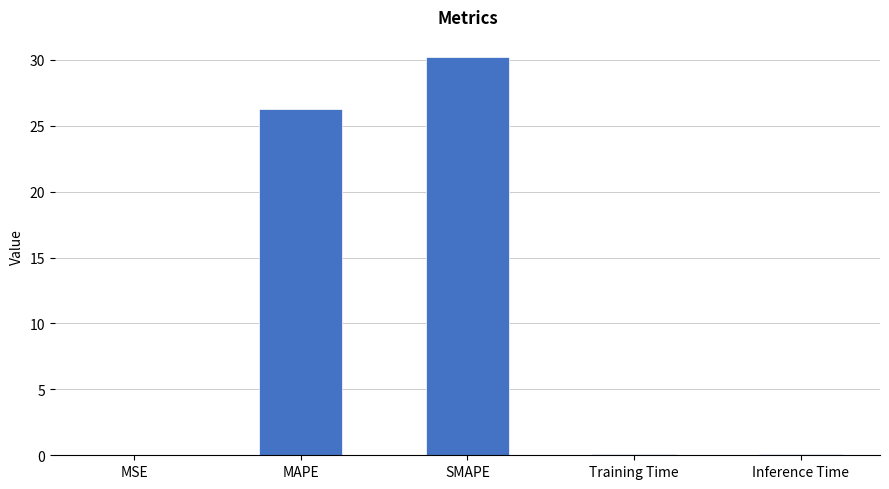

Does the chart contain stacked bars?

No